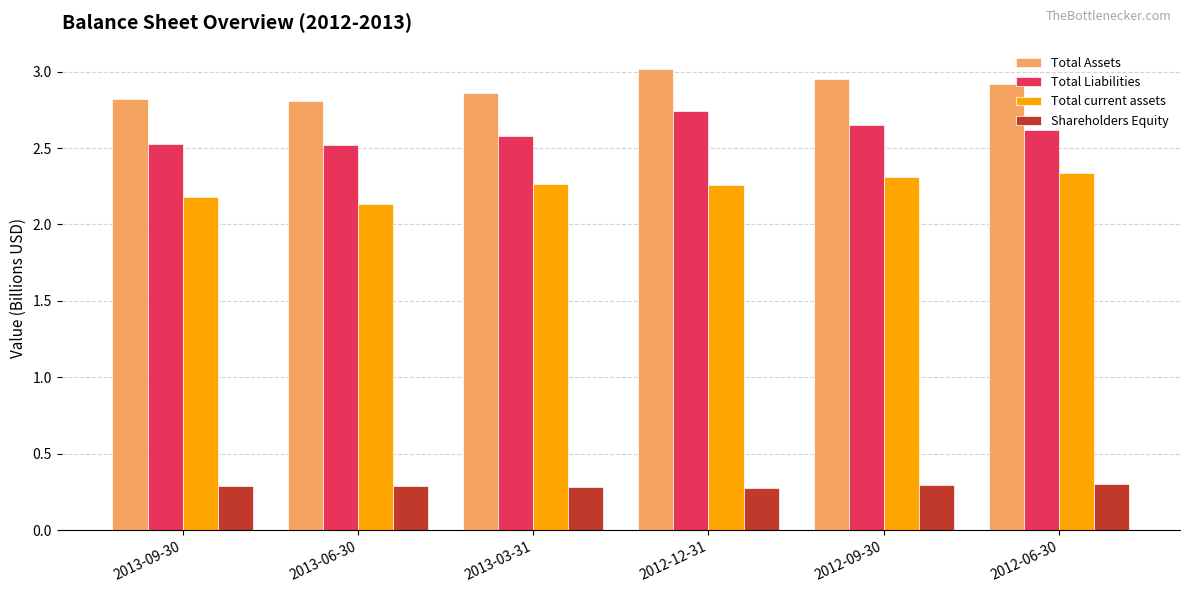

What is the minimum value shown in the chart?

0.3